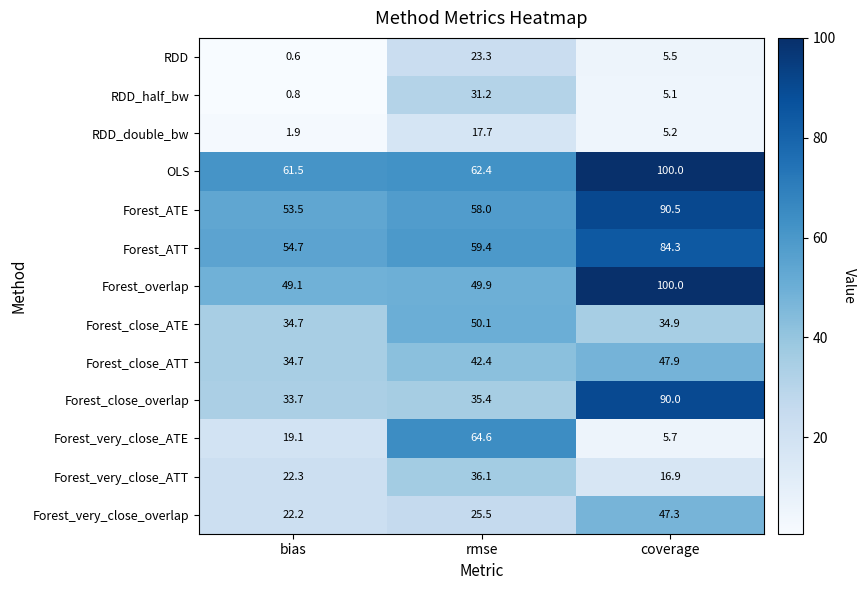

At how many categories does at least one series exceed 42?

3